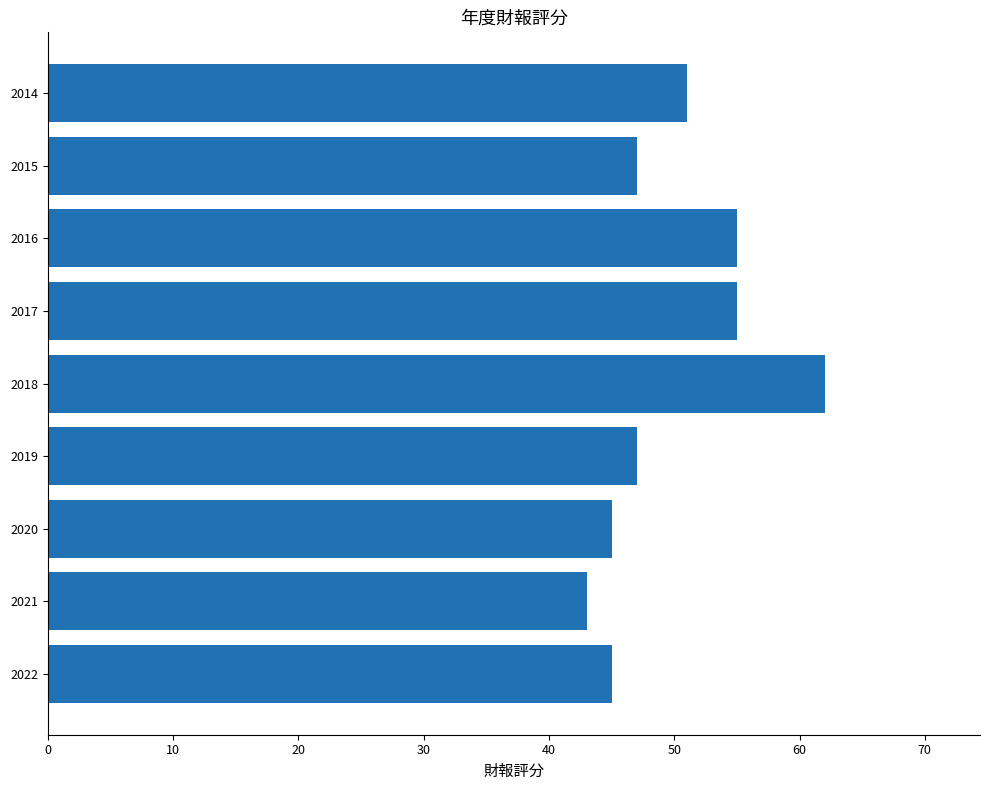

What is the sum of all values?

450